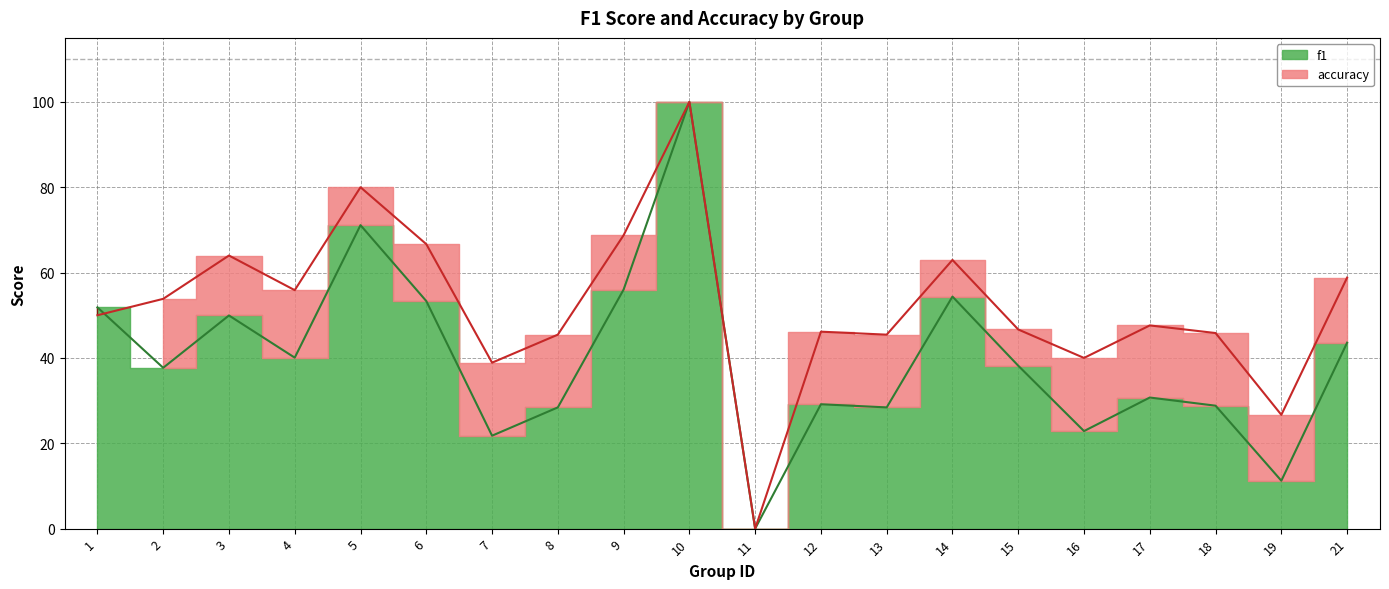

True or false: f1 and accuracy cross at least once.

True